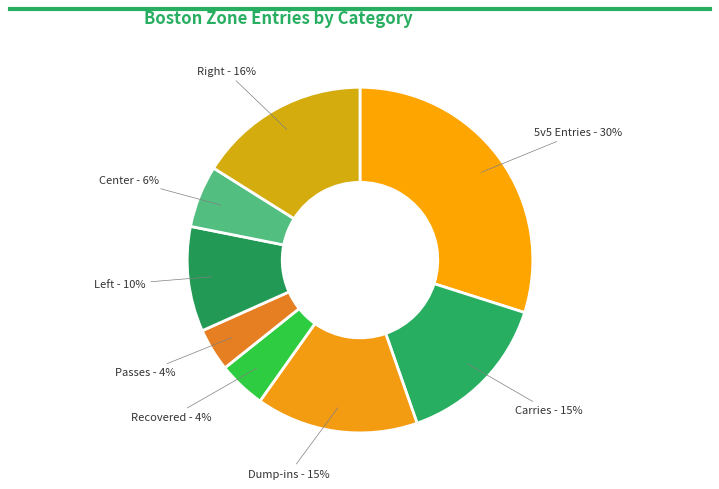

Which slice is the largest?

5v5 Entries